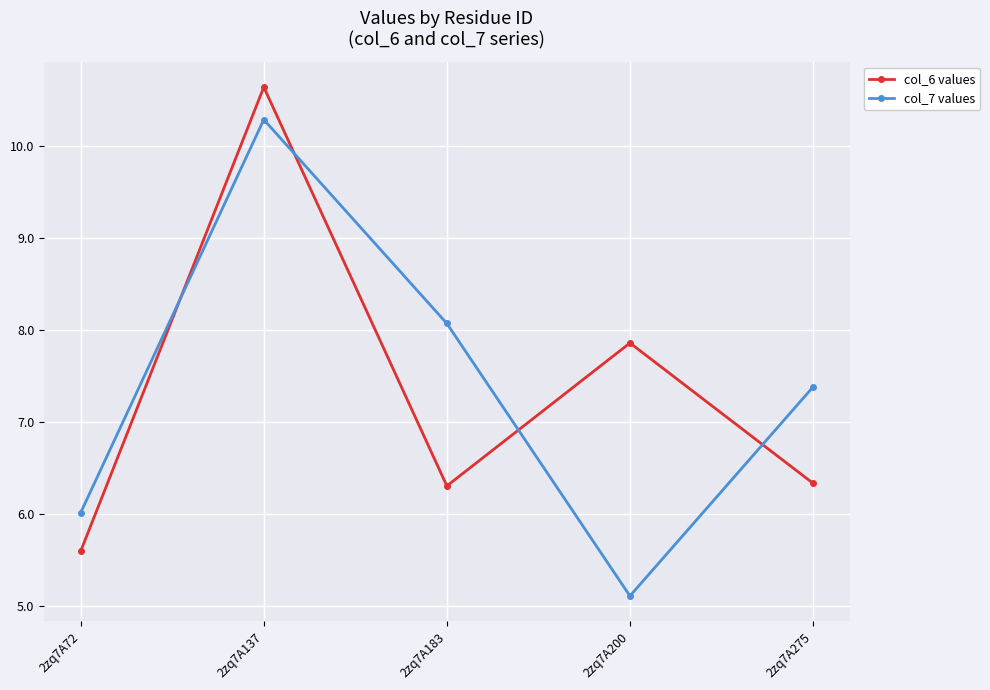

Rank the series at 2zq7A200 from lowest to highest value.

col_7 values, col_6 values